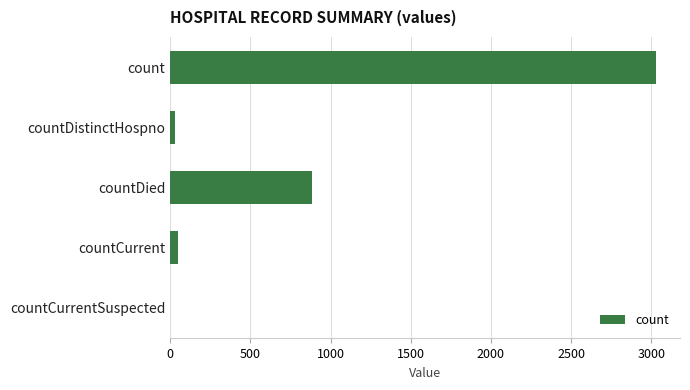

Reading bottom to top, extract all data points from this chart.

countCurrentSuspected=0	countCurrent=50	countDied=882	countDistinctHospno=31	count=3028